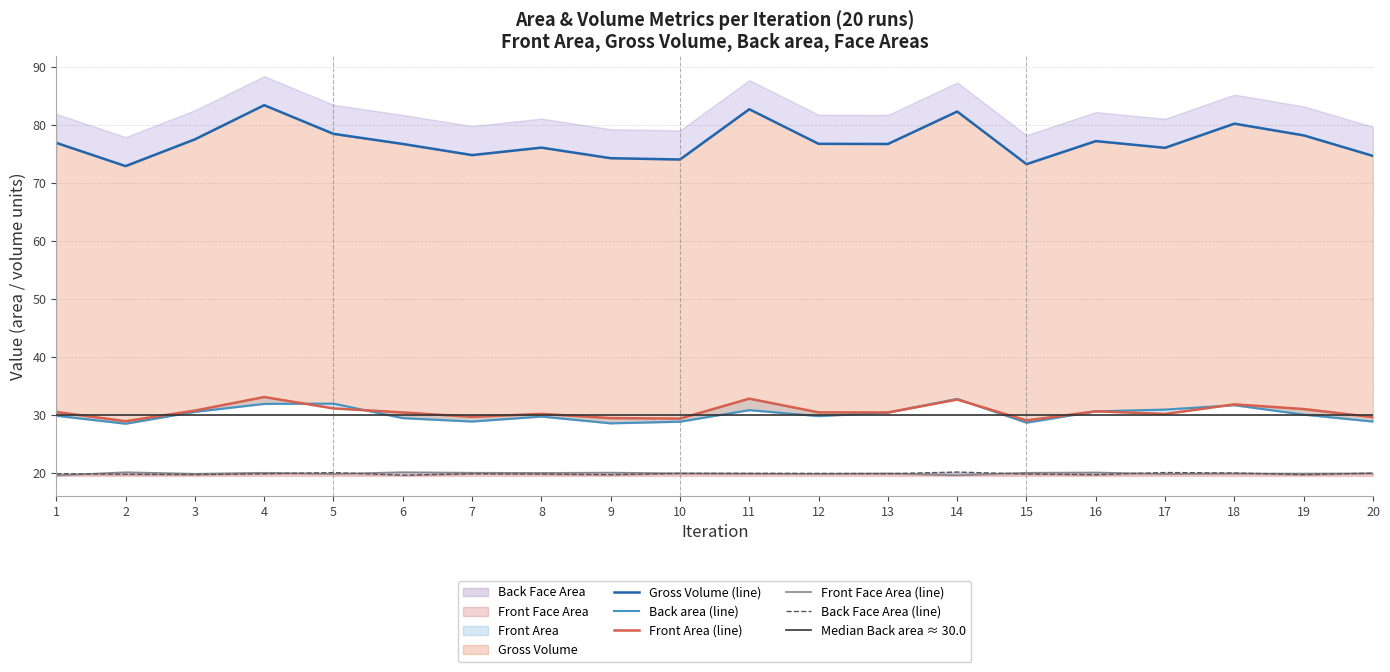

What is the total value across all series at 1?

176.7